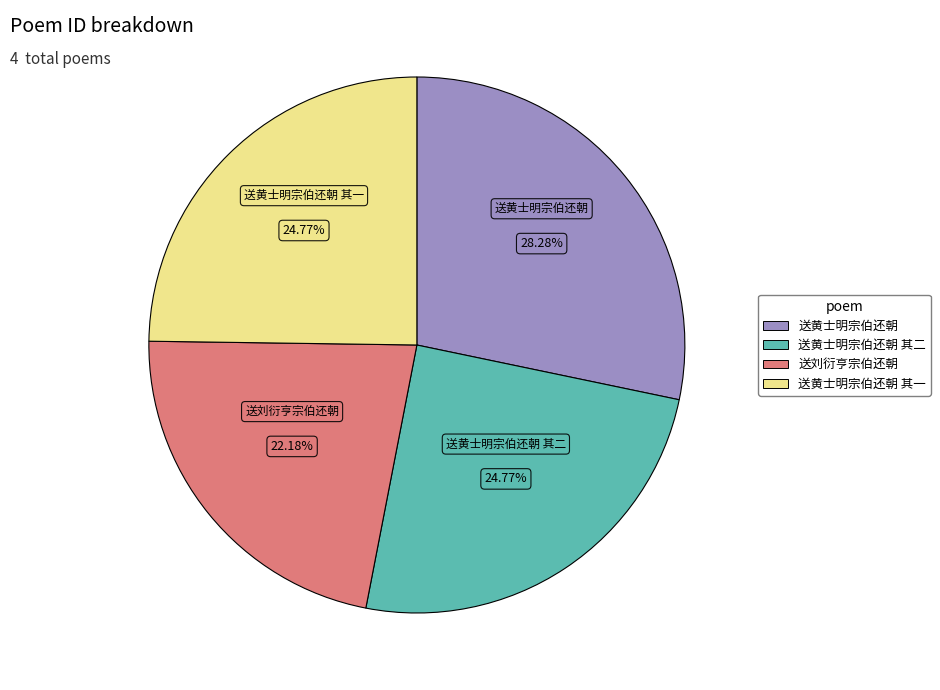

Which slice is the smallest?

送刘衍亨宗伯还朝